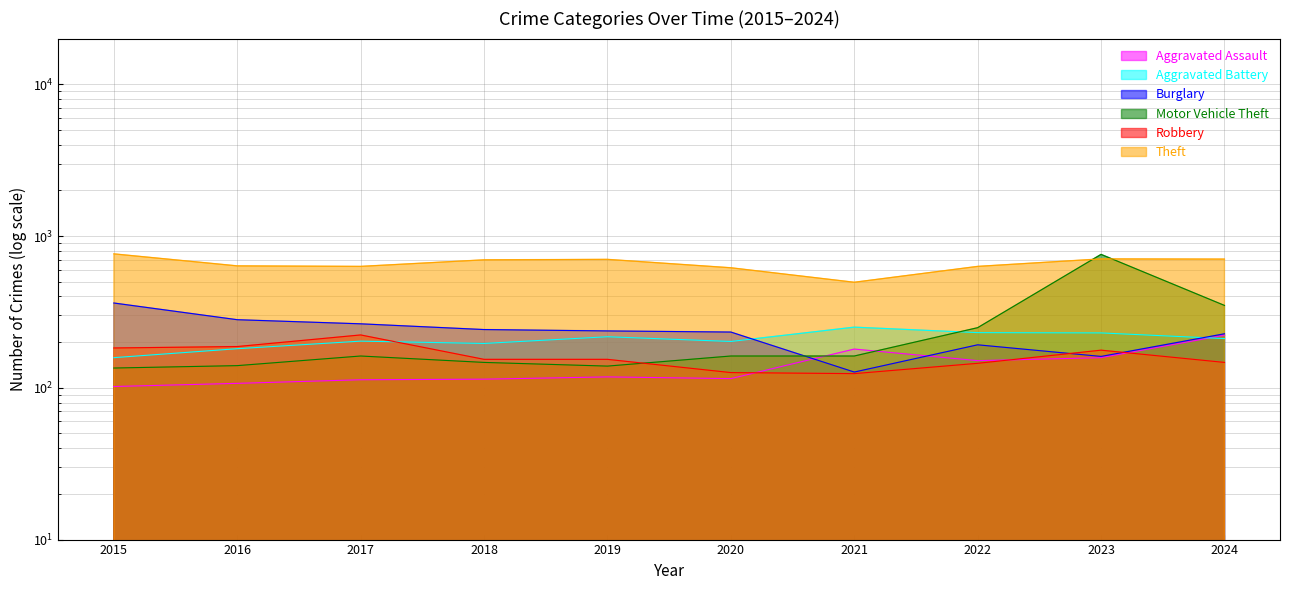

True or false: Theft and Burglary intersect in this chart.

False